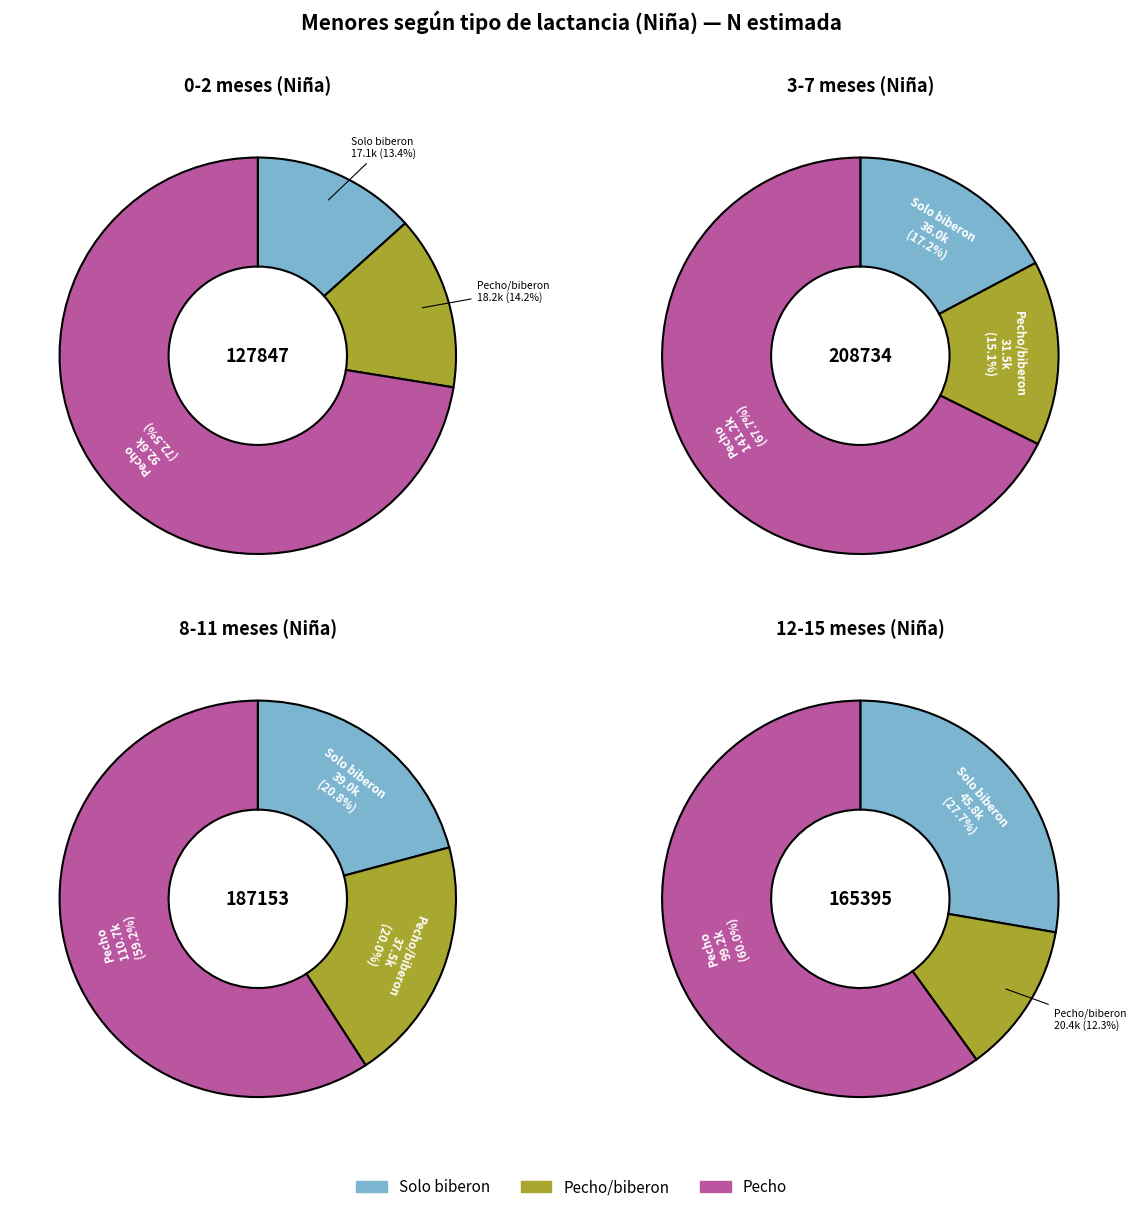

Count the number of slices in the pie.

3